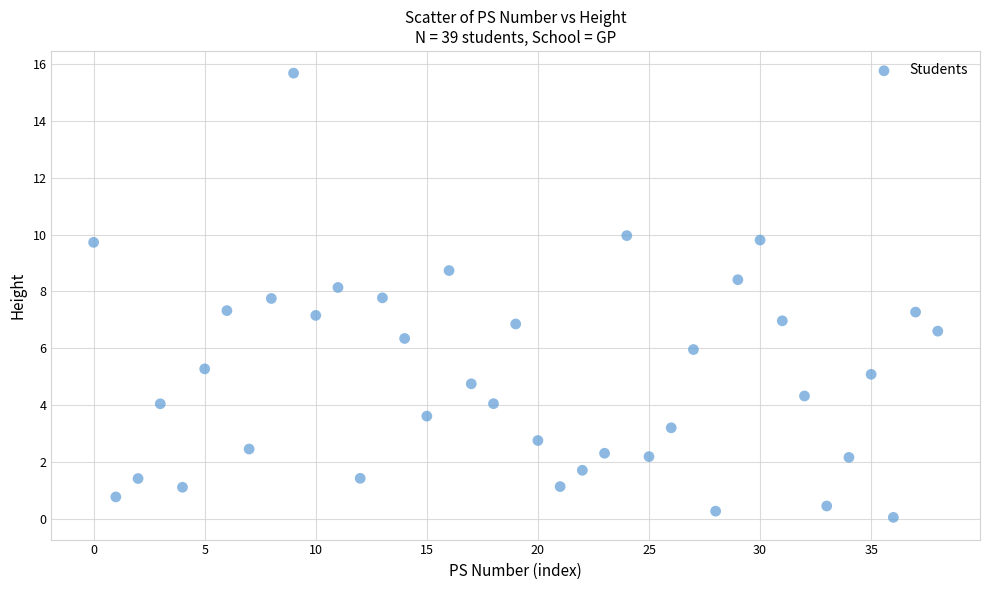

What is the range of Y values (max minus min)?

15.6